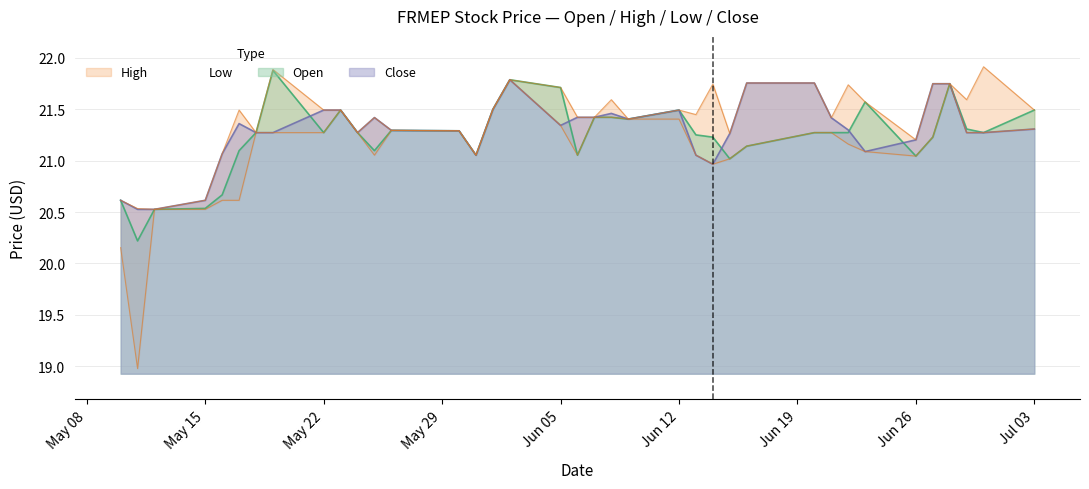

List the series in order of their overall mean, lowest first.

Low, Open, Close, High